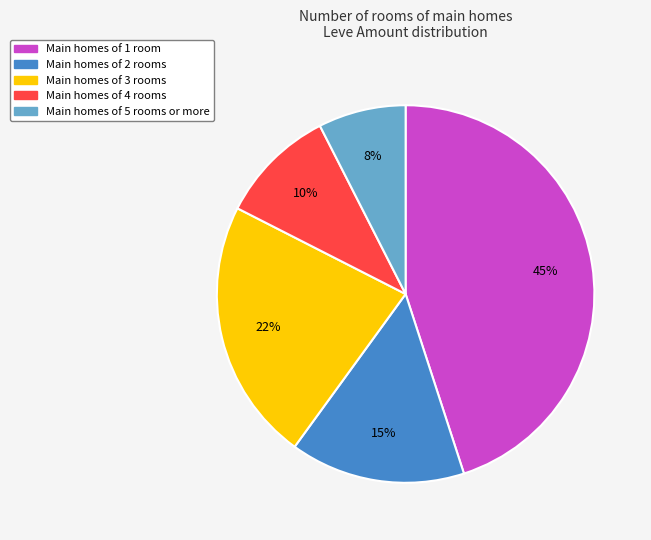

Is there a majority slice in this chart?

No